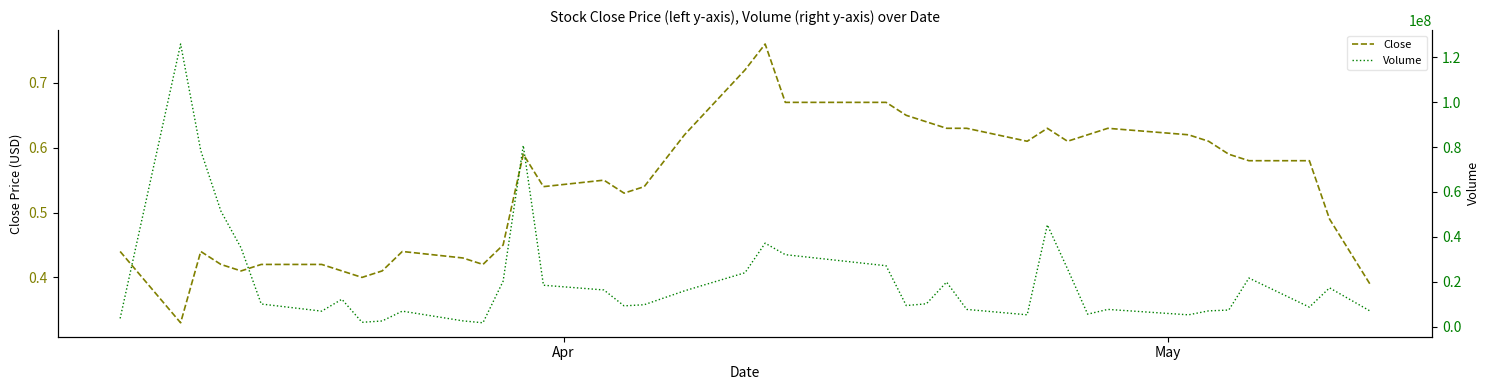

What position from the right is Apr?

40